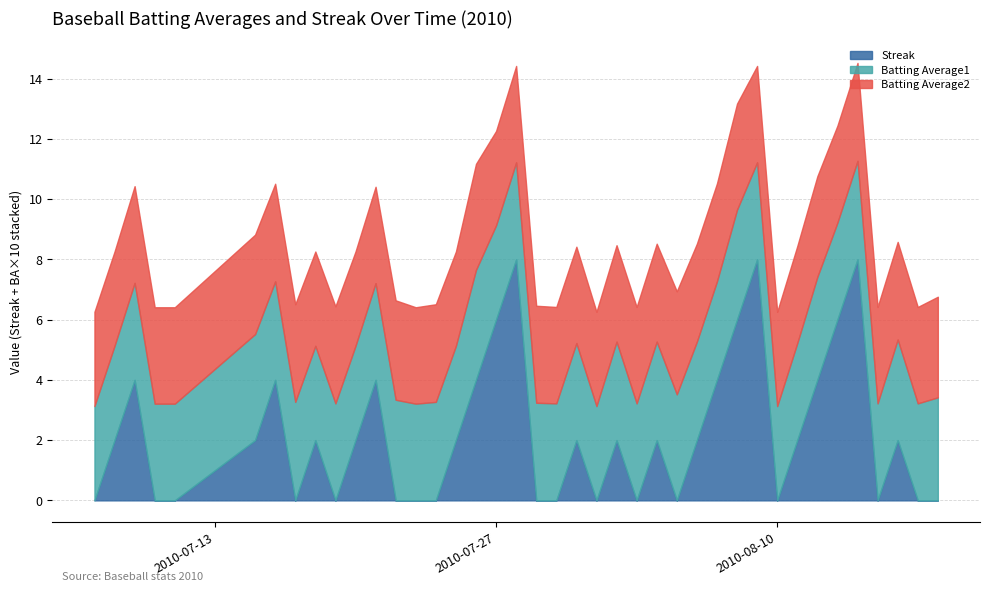

Is it true that Batting Average2 equals 0.4 at 2010-08-11?

False